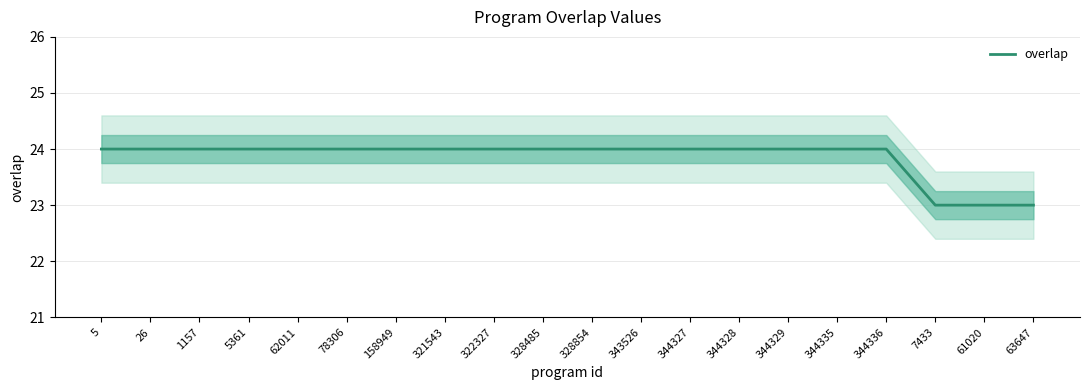

What is the change in value from 5 to 63647?

-1